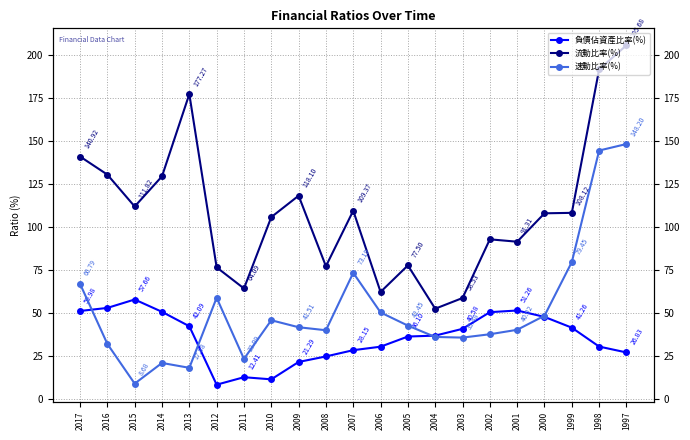

True or false: 流動比率(%) and 負債佔資產比率(%) cross at least once.

False